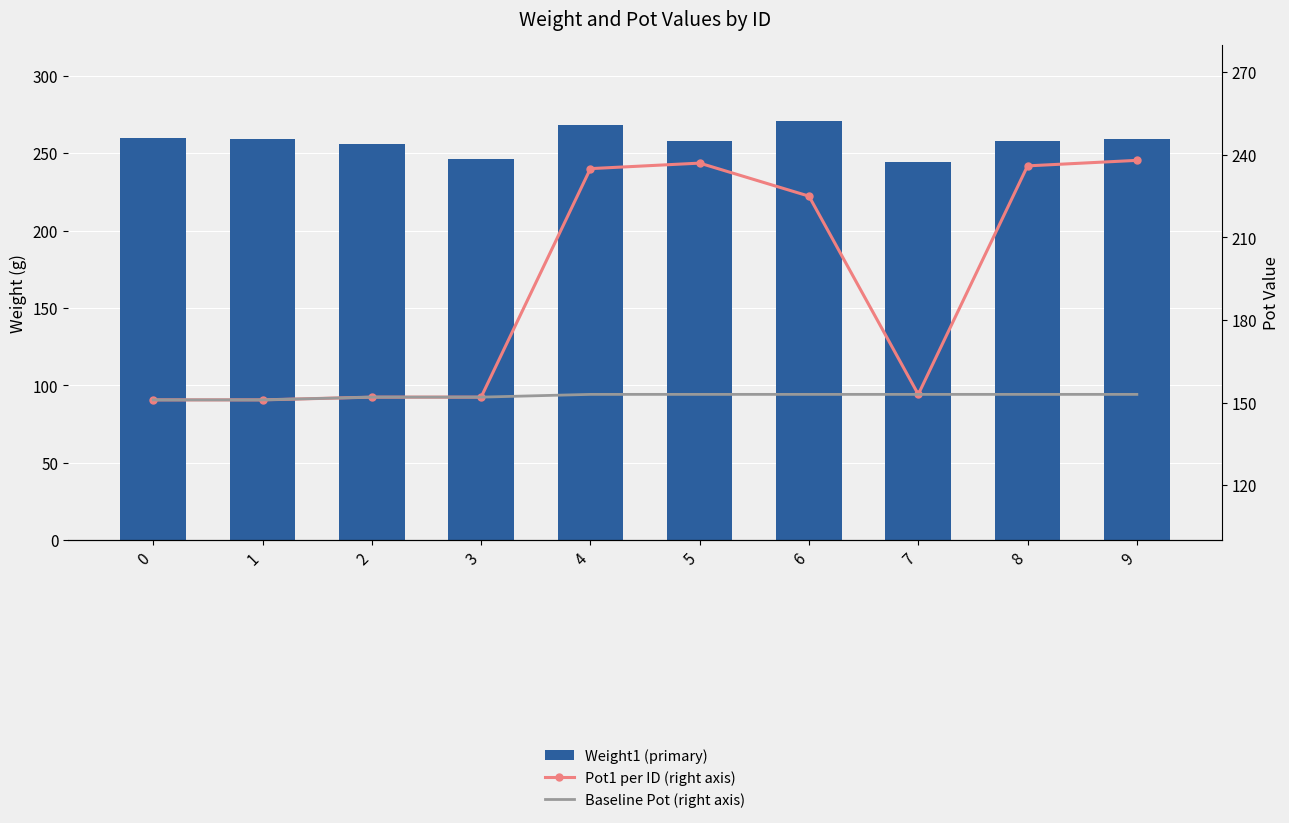

Between 1 and 4, which series saw the biggest shift?

Pot1 per ID (right axis)